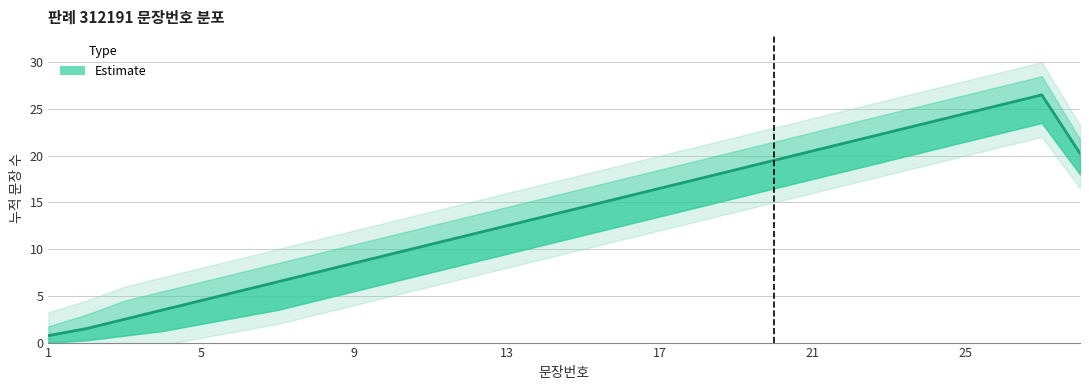

True or false: 문장번호 and upper_band intersect in this chart.

False